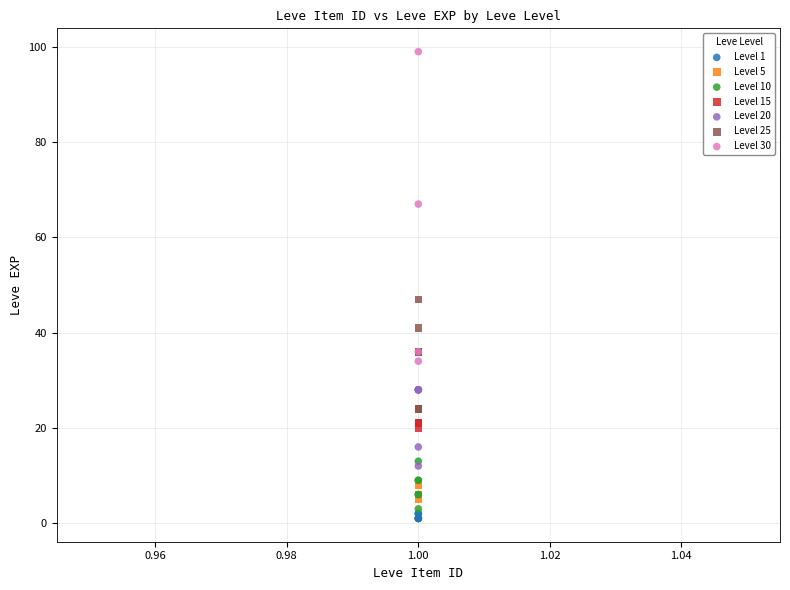

Which series has the widest spread of Y values?

Level 30